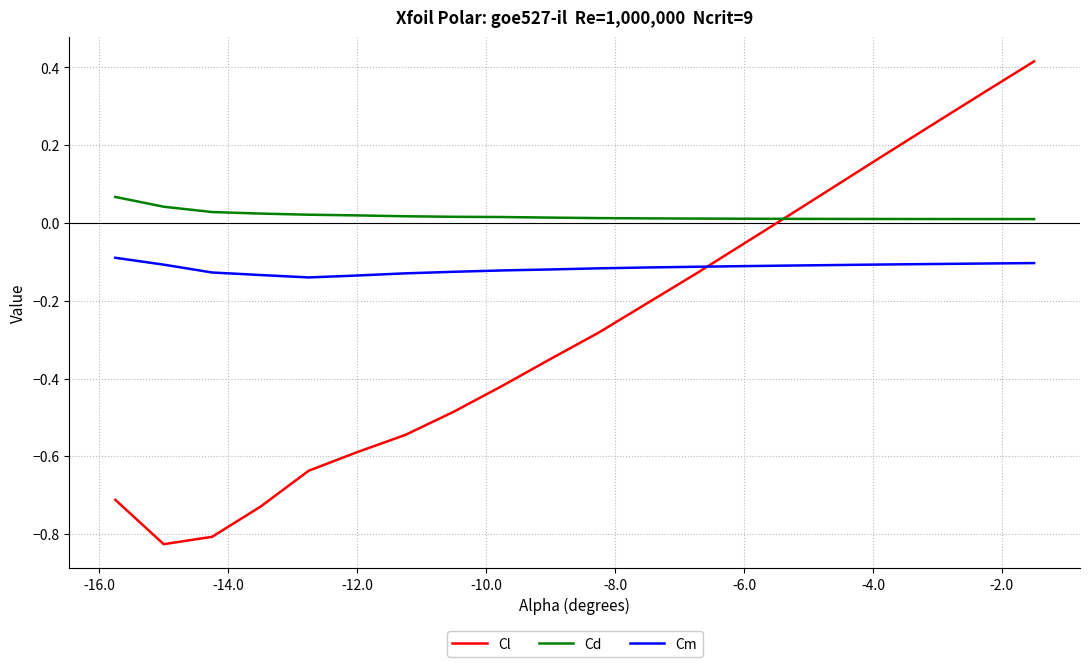

Which series has the largest range (max minus min)?

Cl